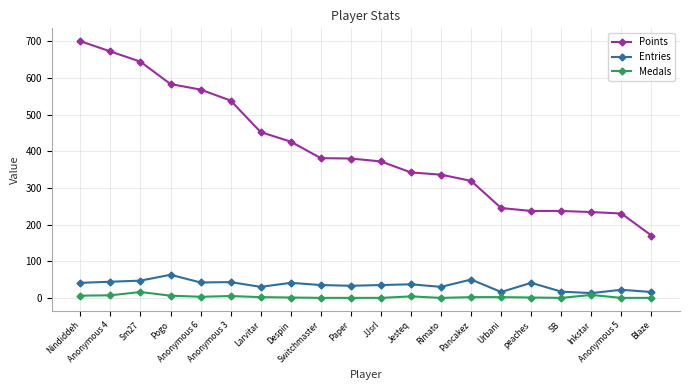

True or false: Points and Medals cross at least once.

False